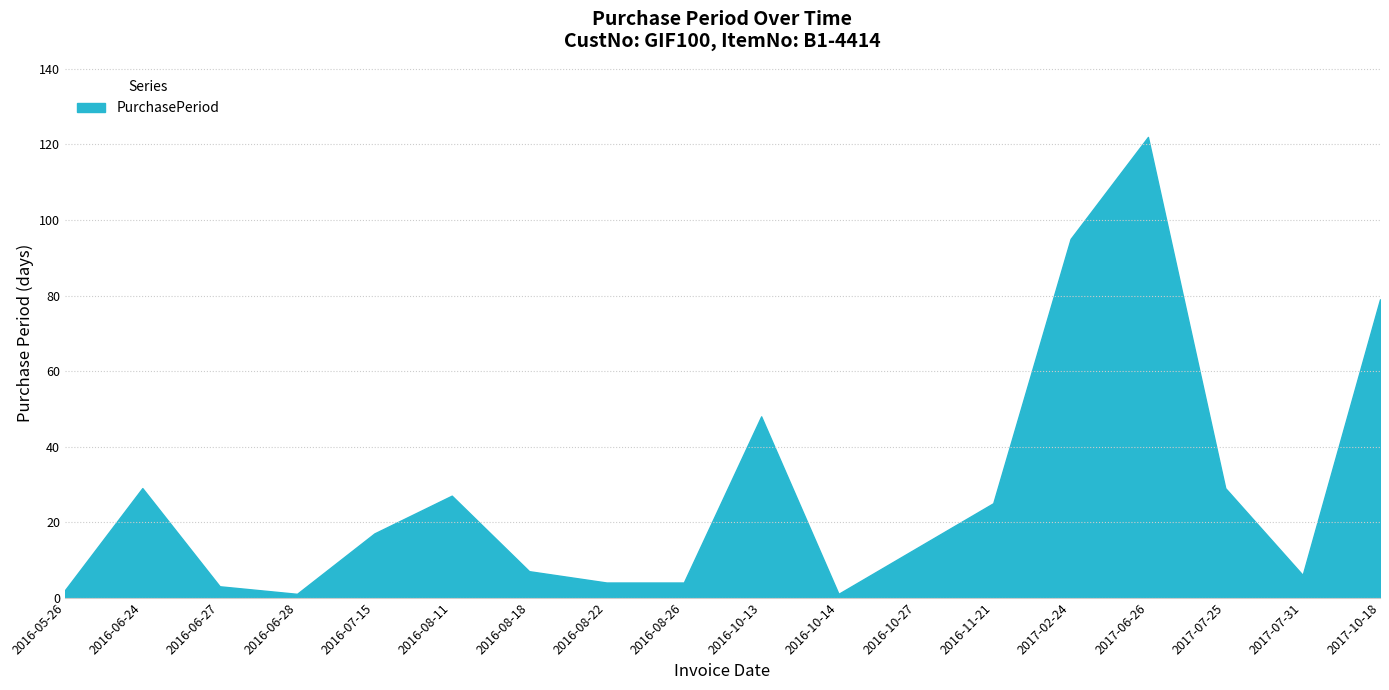

What is the approximate value at 2016-10-13?

48